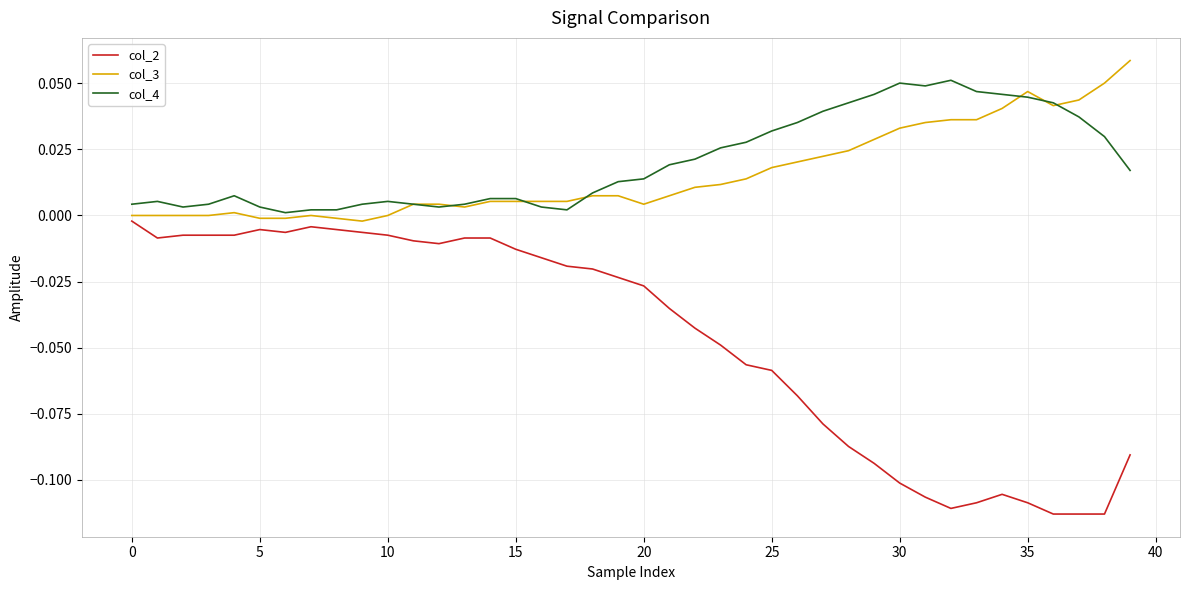

Which series has the largest total across all categories?

col_4